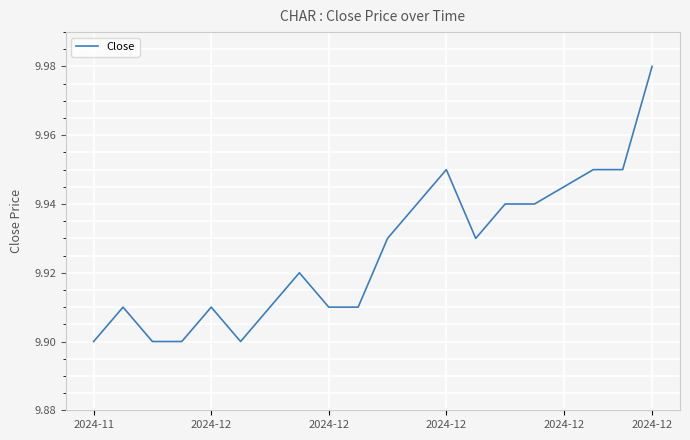

How many lines are shown in the chart?

1